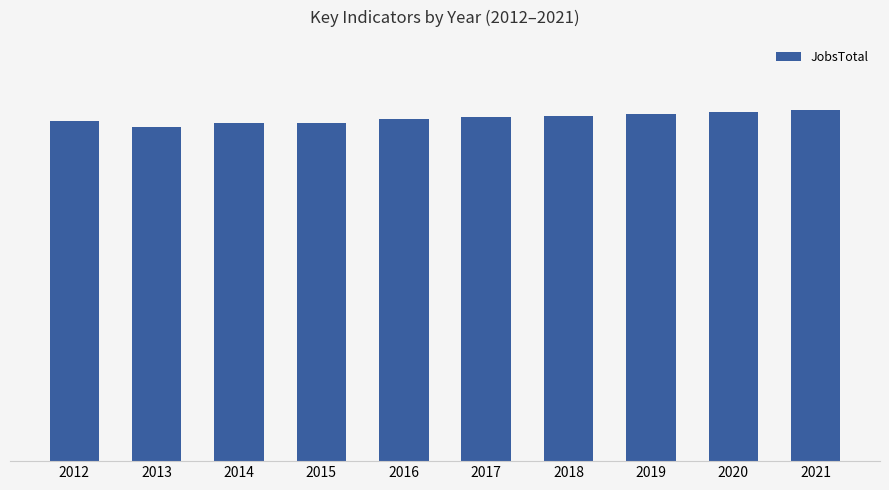

What is the greatest value displayed?

452